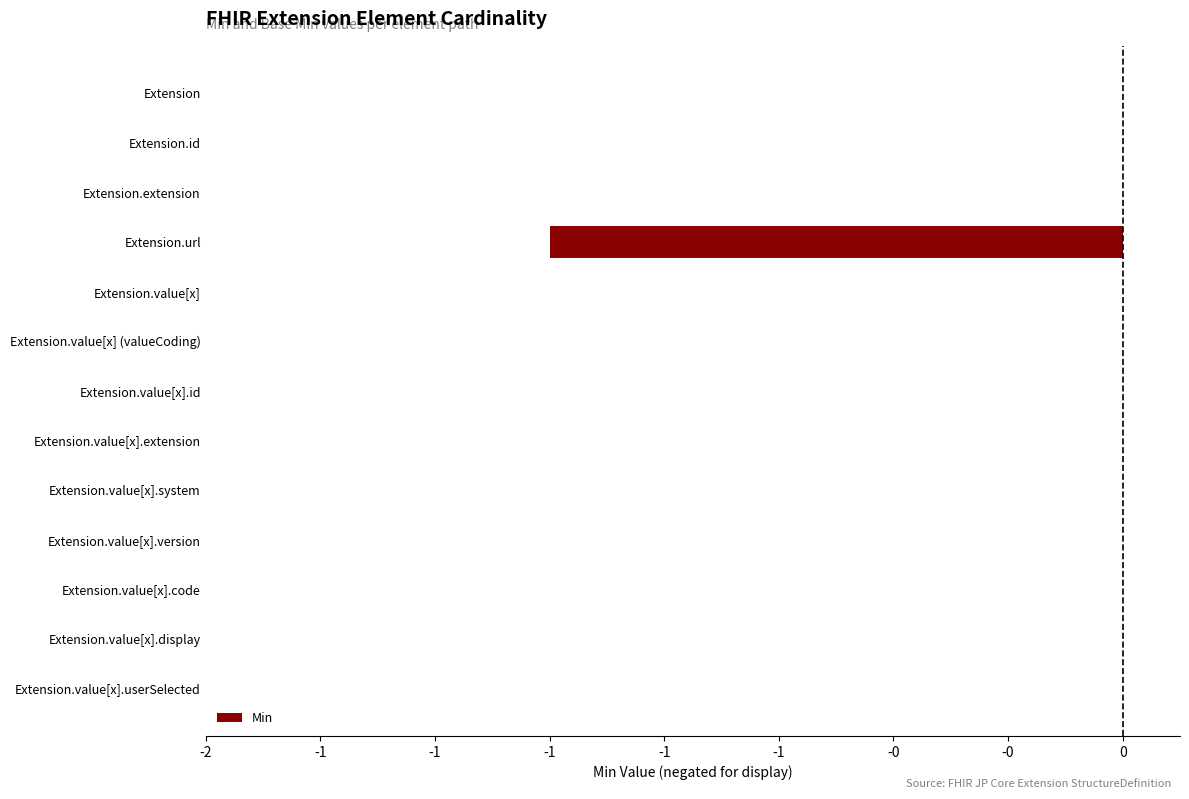

Are the bars grouped side by side (vs. stacked)?

No